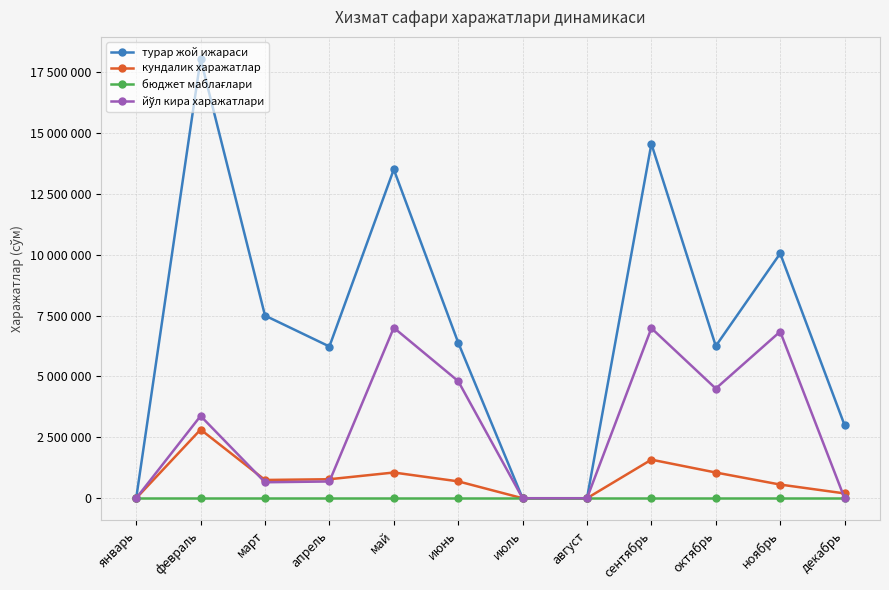

How many times do йўл кира харажатлари and кундалик харажатлар cross each other?

3